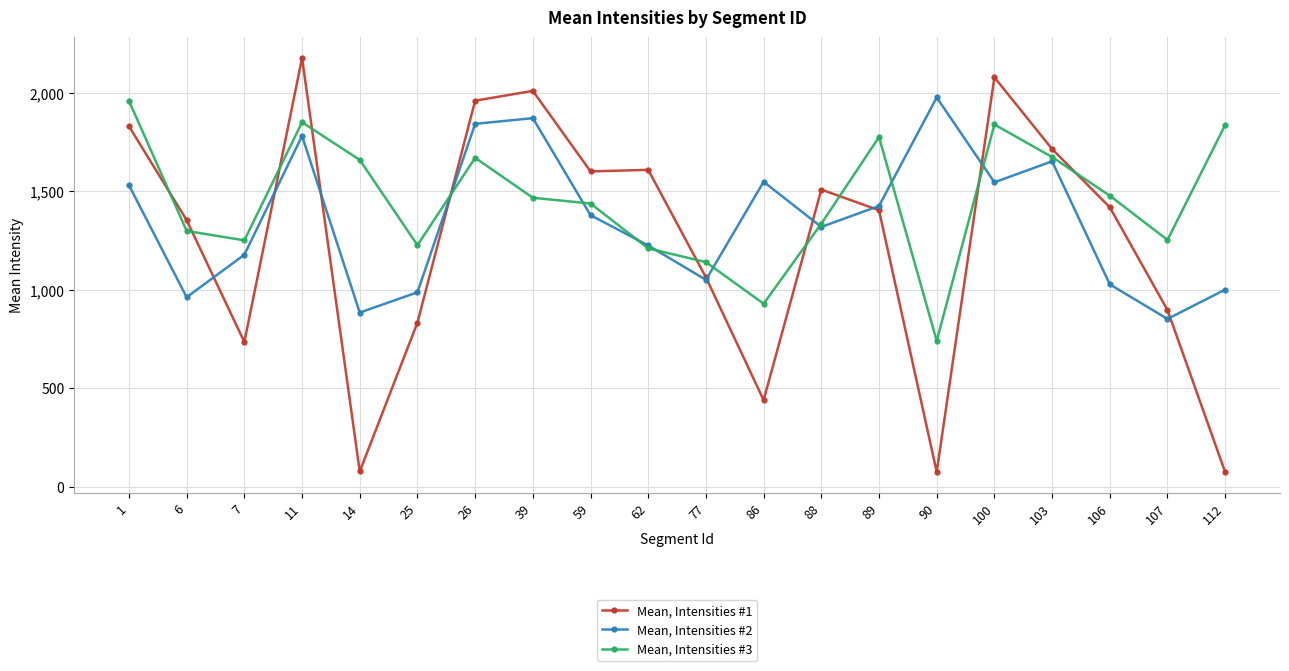

How many data points in Mean, Intensities #2 are above 1378?

10